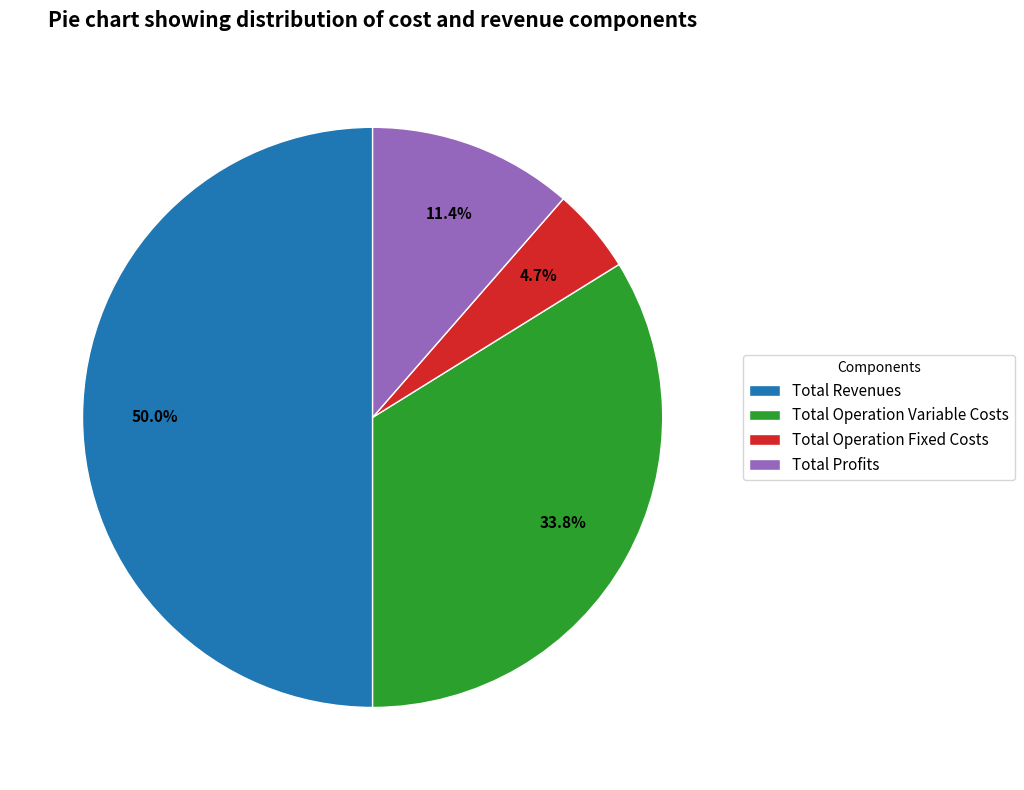

What is the largest slice in the pie chart?

Total Revenues